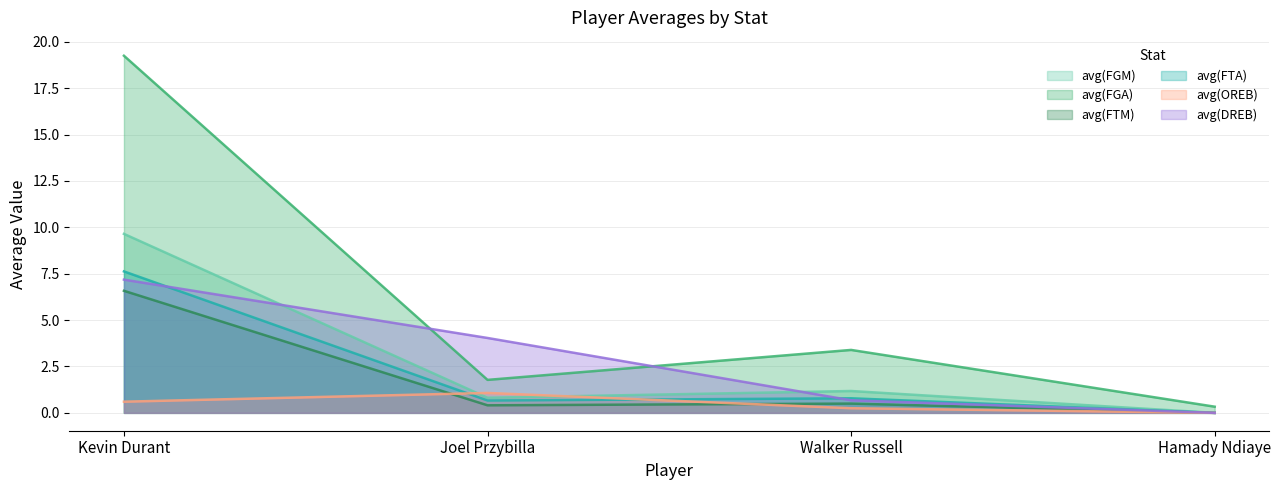

Reading left to right, extract all data points from this chart.

avg(FGM): Kevin Durant=9.6	Joel Przybilla=0.8	Walker Russell=1.2	Hamady Ndiaye=0.0
avg(FGA): Kevin Durant=19.2	Joel Przybilla=1.8	Walker Russell=3.4	Hamady Ndiaye=0.3
avg(FTM): Kevin Durant=6.6	Joel Przybilla=0.4	Walker Russell=0.5	Hamady Ndiaye=0.0
avg(FTA): Kevin Durant=7.6	Joel Przybilla=0.7	Walker Russell=0.8	Hamady Ndiaye=0.0
avg(OREB): Kevin Durant=0.6	Joel Przybilla=1.1	Walker Russell=0.2	Hamady Ndiaye=0.0
avg(DREB): Kevin Durant=7.2	Joel Przybilla=4.0	Walker Russell=0.7	Hamady Ndiaye=0.0